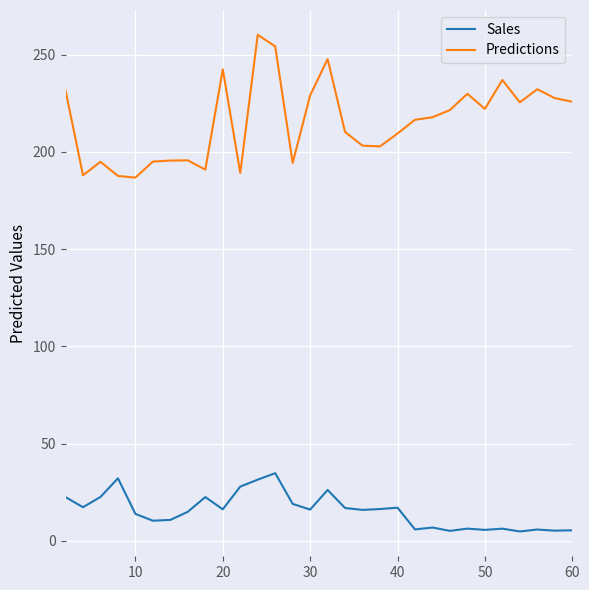

Which series has the widest spread of values?

Predictions